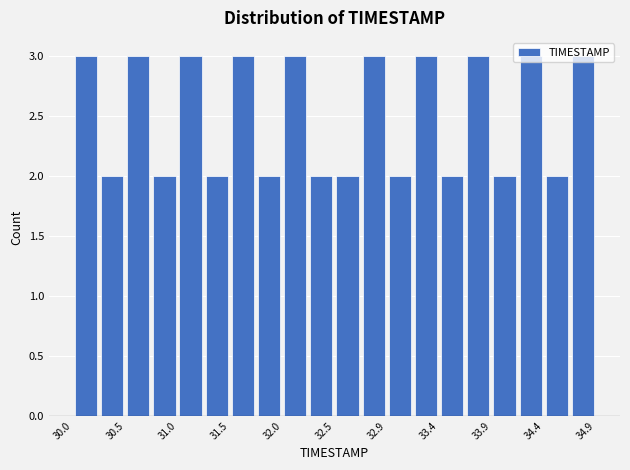

What is the height of the bar covering 30.490 to 30.735 on the x-axis? Neither the bar edges nor the heights are printed on the chart, so give them approximately, as read against the axes.

3